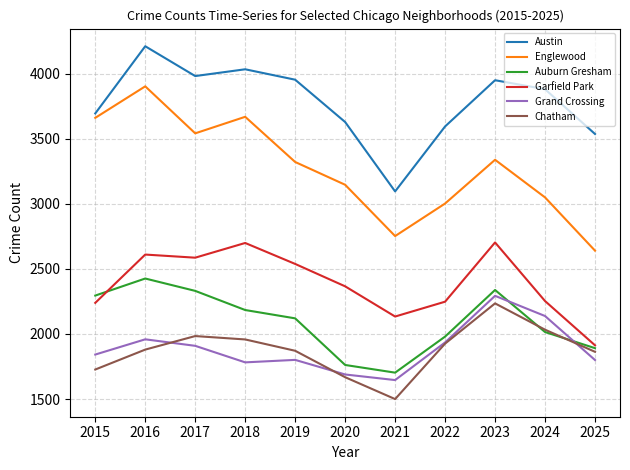

Which category has the lowest value in the Englewood series?

2025